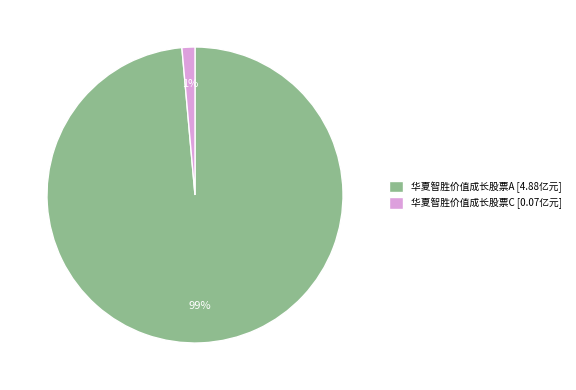

Does 华夏智胜价值成长股票A represent more than half of the total?

Yes